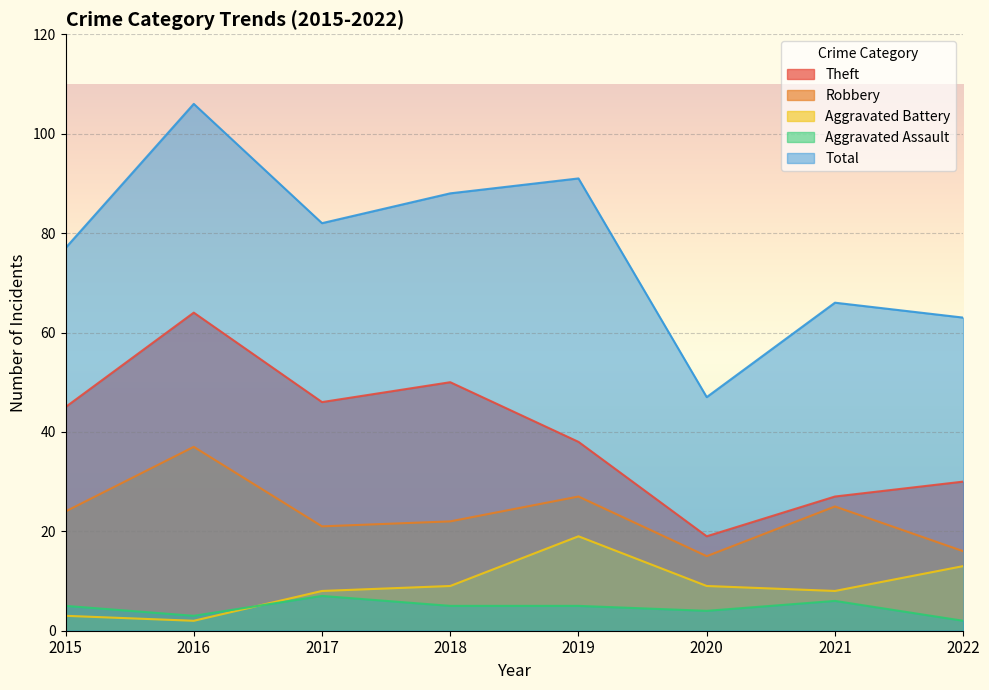

How many lines are shown in the chart?

5